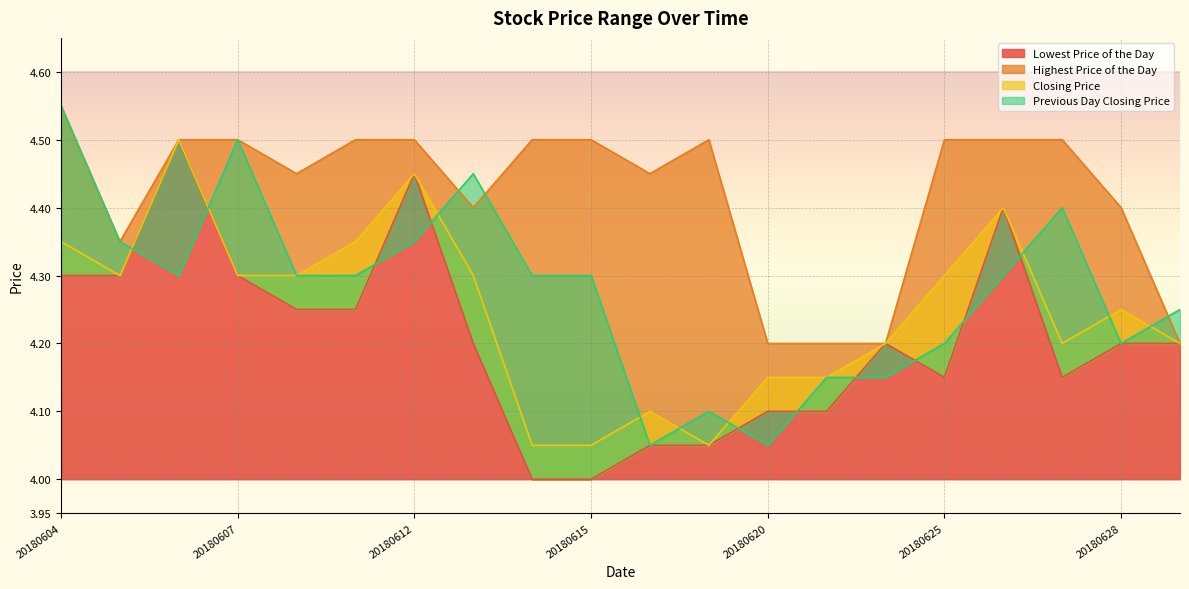

What is the value of the Closing Price point at the 7th from the left?

4.5